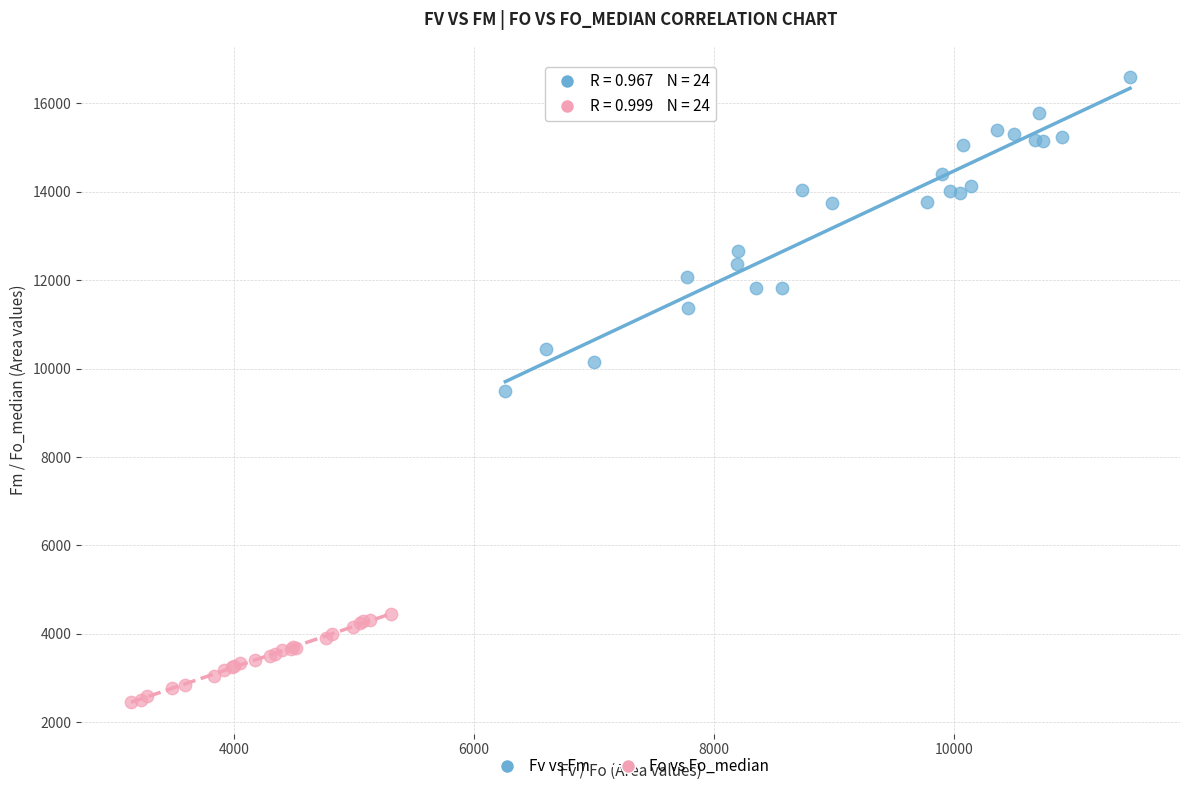

Which series reaches the minimum Y coordinate?

Fo vs Fo_median